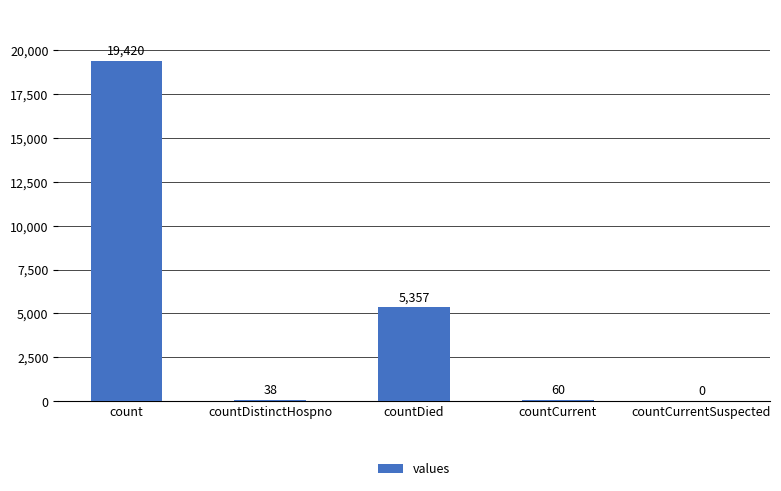

Between countDied and countDistinctHospno, which is larger?

countDied